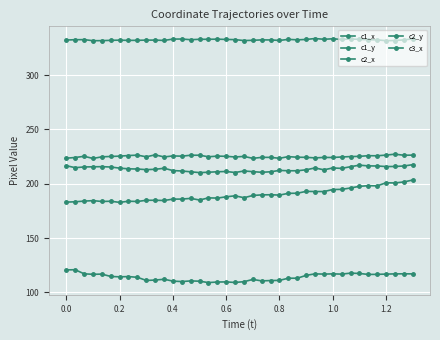

What is the difference between the maximum and second lowest values in the c3_x series?

2.0